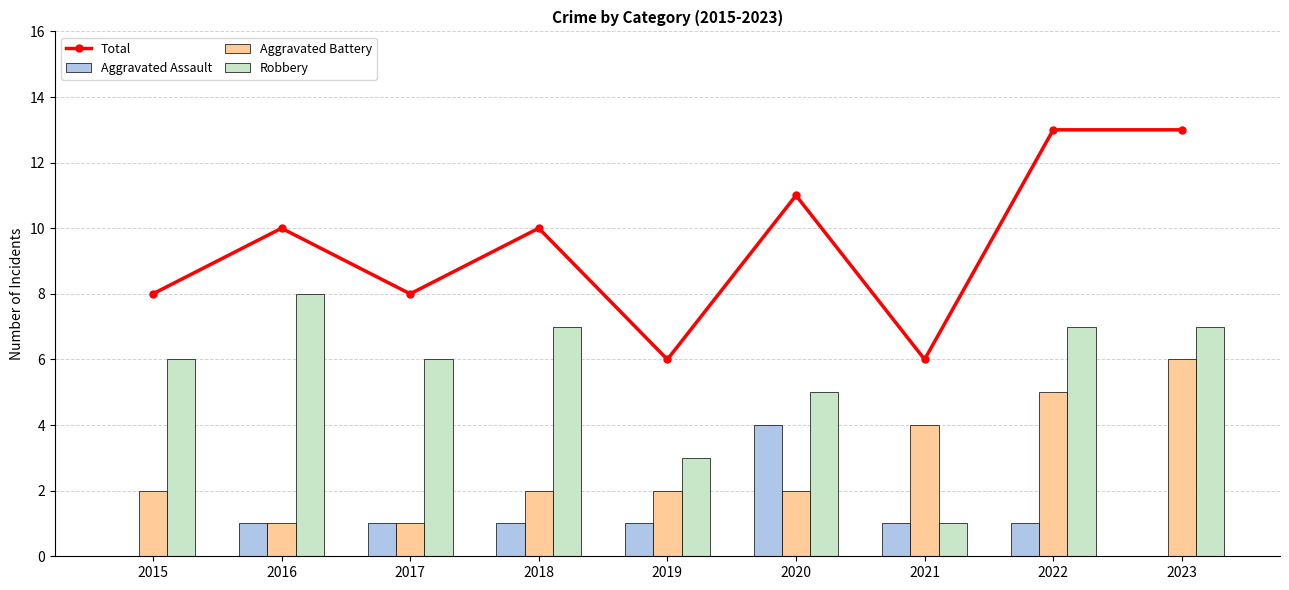

The Aggravated Battery series shows 2 at 2019. True or false?

True